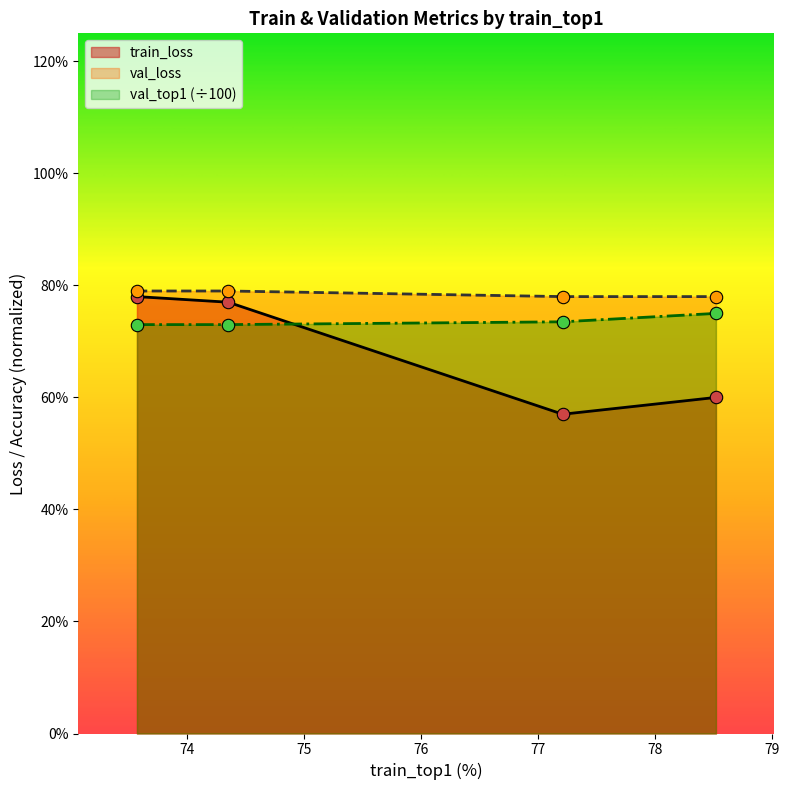

Which series has the largest total across all categories?

val_loss